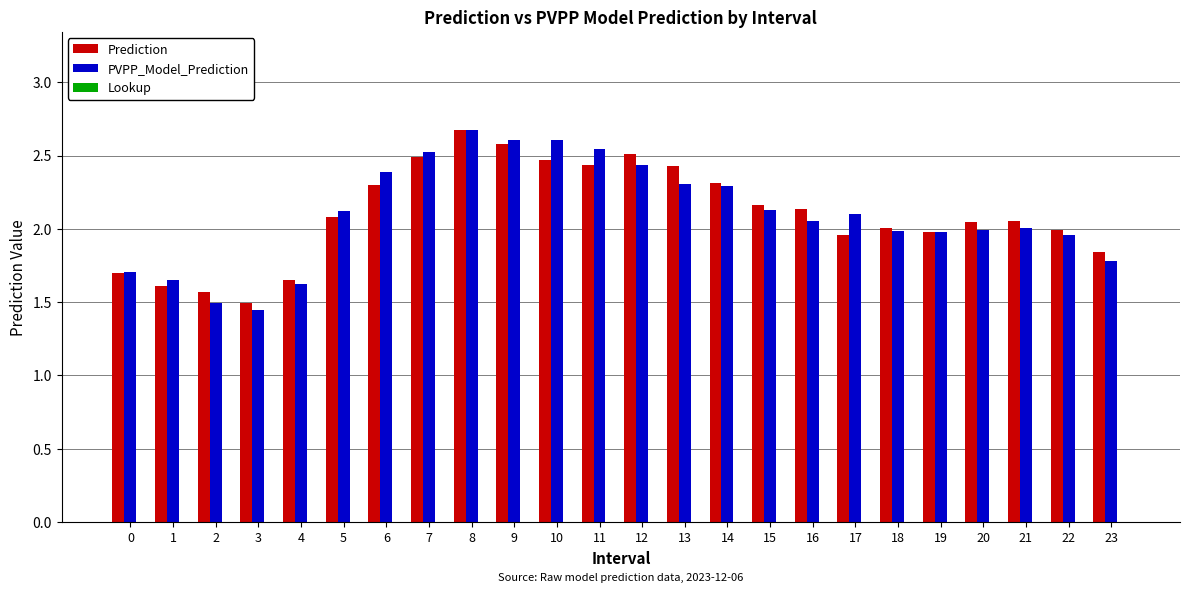

At how many categories does at least one series exceed 1?

24